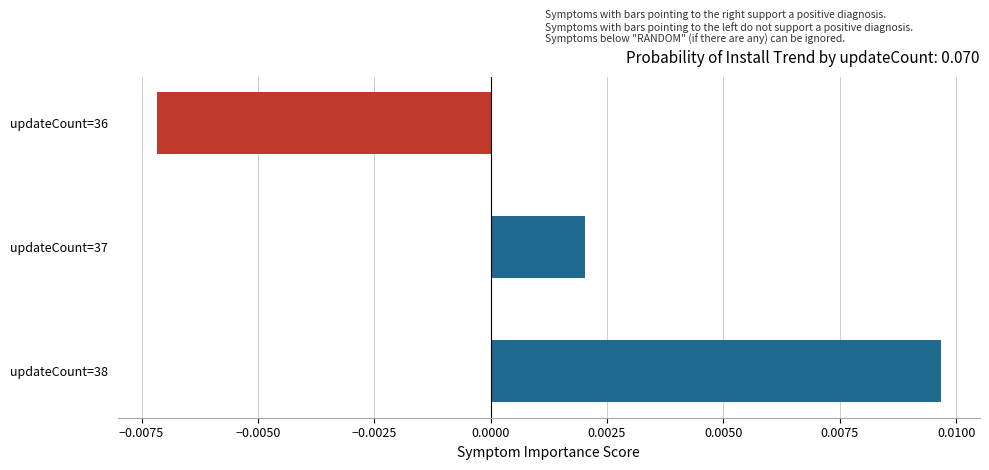

At which category does the chart reach its minimum across all series?

updateCount=36